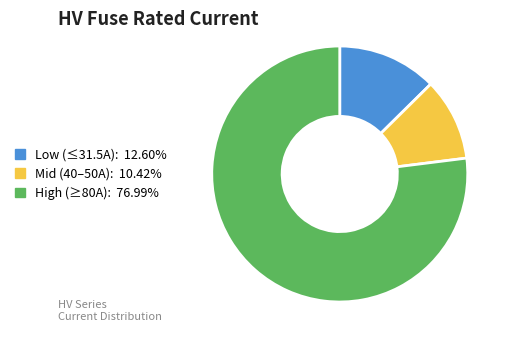

Is High (≥80A): 76.99% the majority of the pie?

Yes